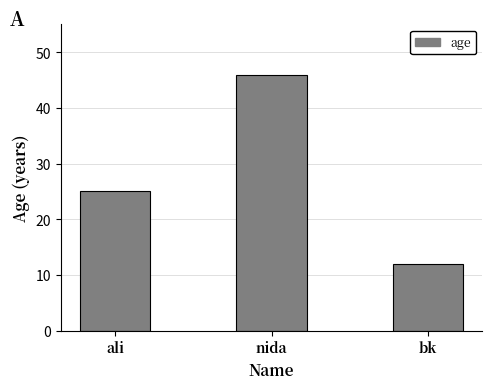

Reading left to right, extract all data points from this chart.

25	46	12